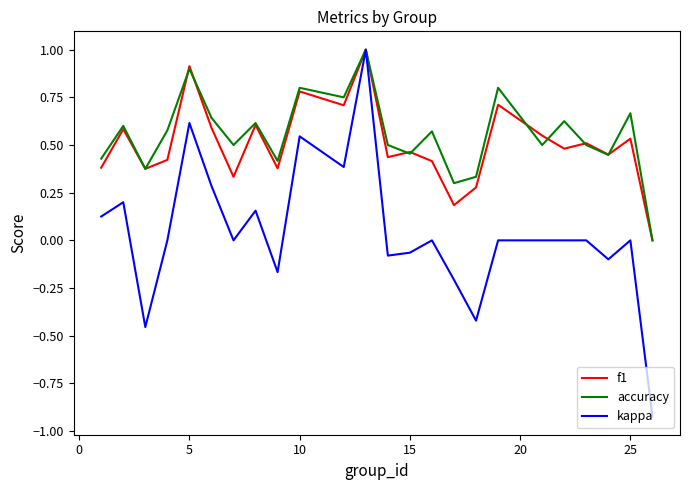

What is the maximum value shown in the chart?

1.0